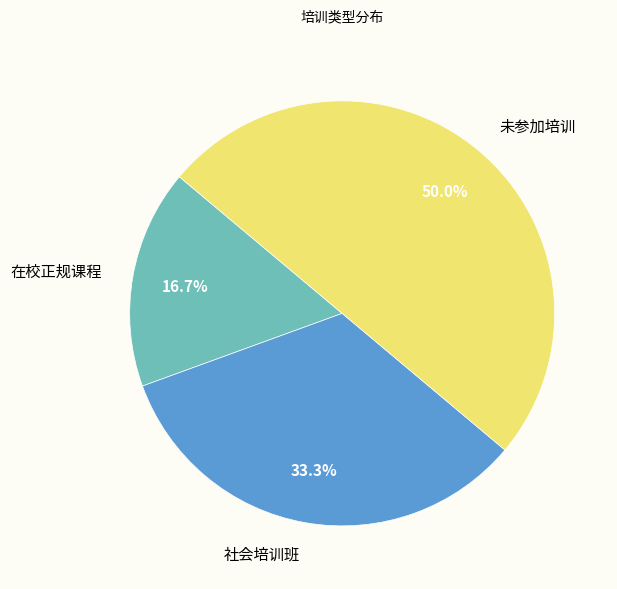

How many slices are in this pie chart?

3